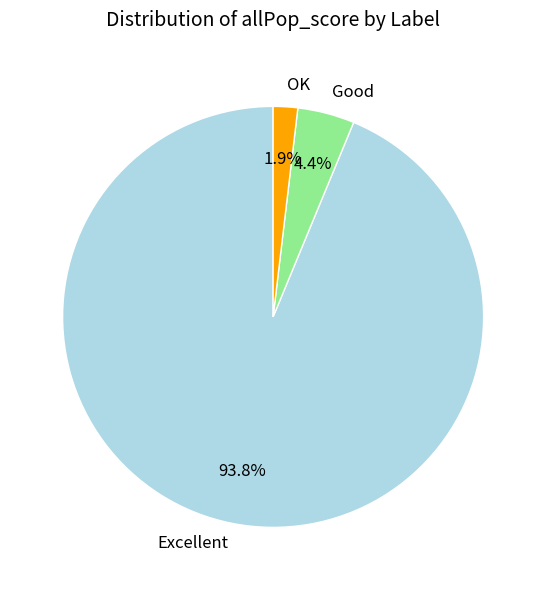

Does Excellent account for over 50% of the chart?

Yes